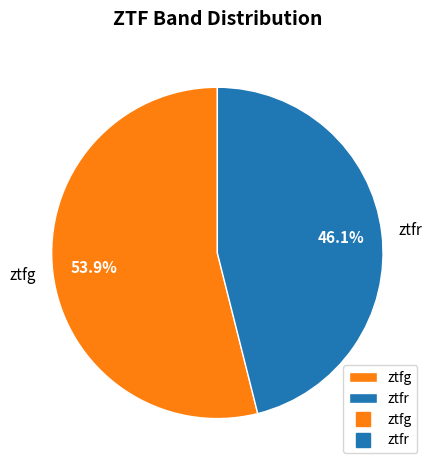

Approximately how many times larger is the value at ztfr compared to ztfg?

0.9